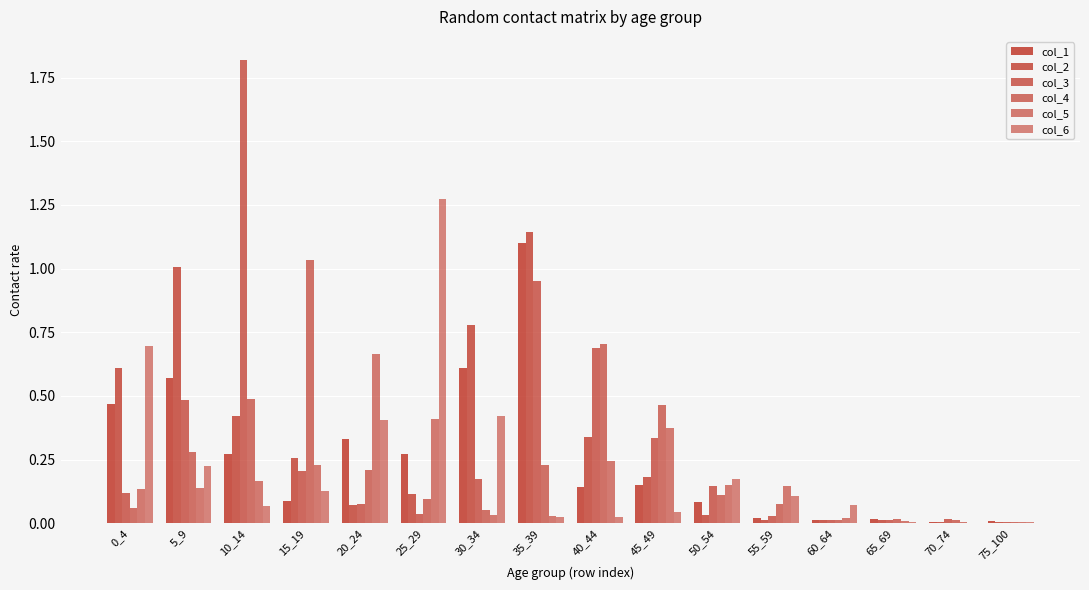

Does the chart contain stacked bars?

No